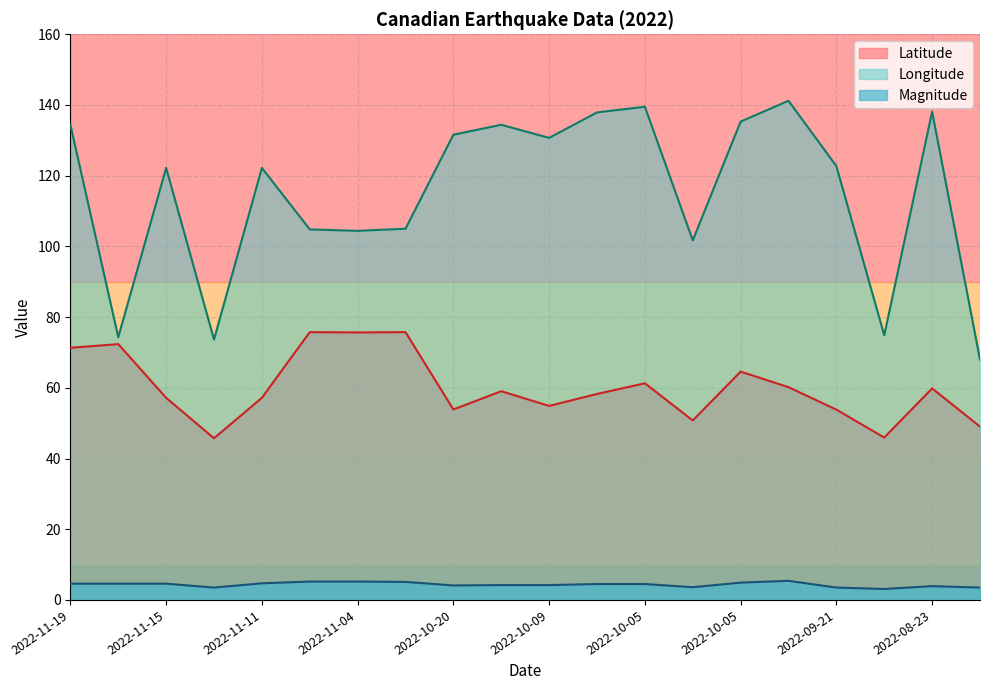

True or false: Latitude and Magnitude cross at least once.

False